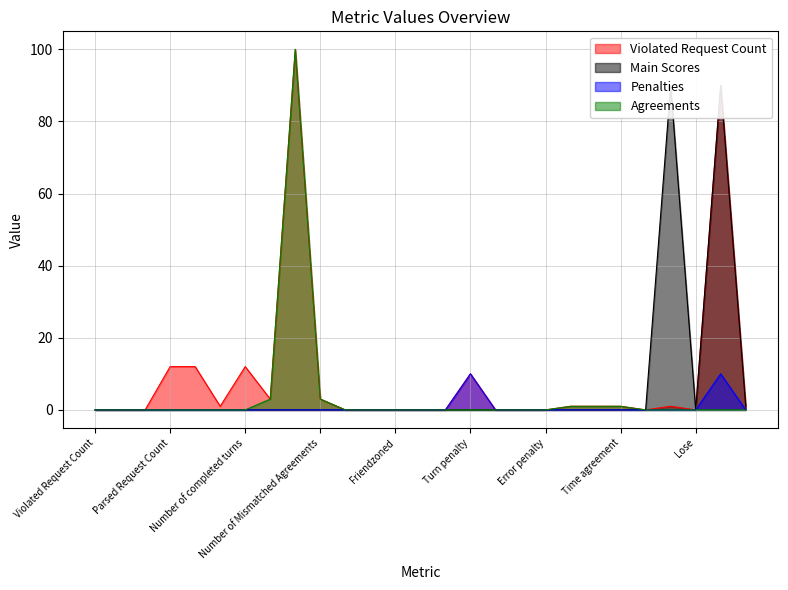

The value of Penalties at Error penalty is -6. True or false?

False